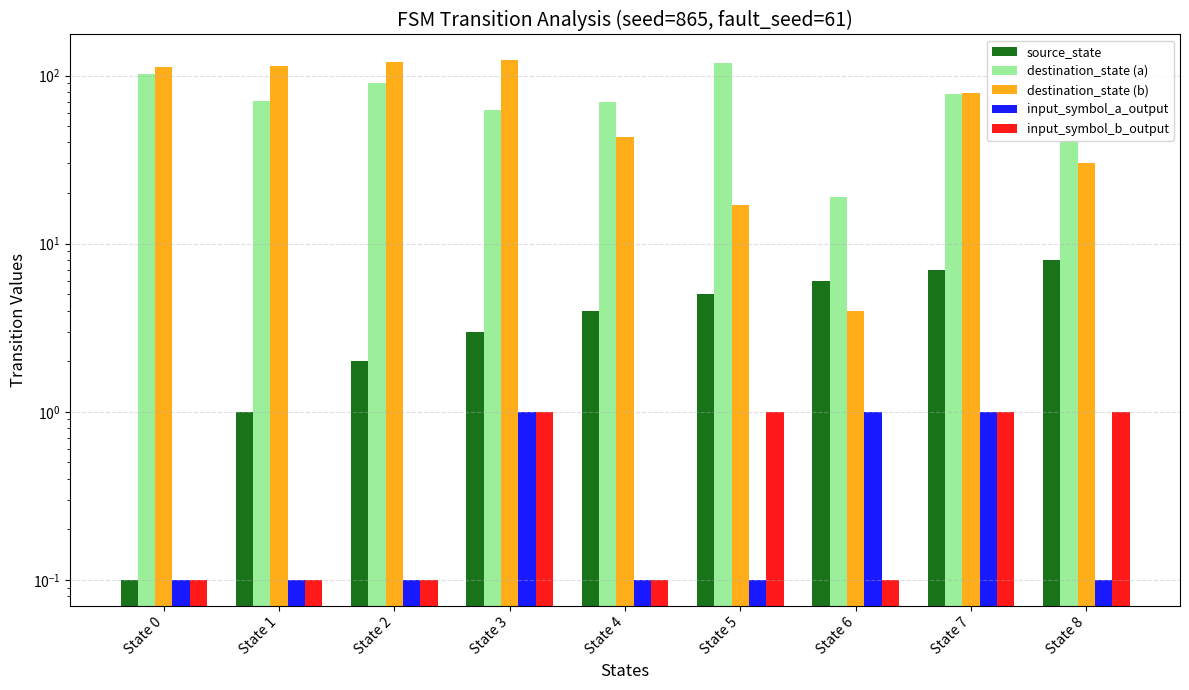

Rank the series by their maximum value, from lowest to highest.

input_symbol_a_output, input_symbol_b_output, source_state, destination_state (a), destination_state (b)